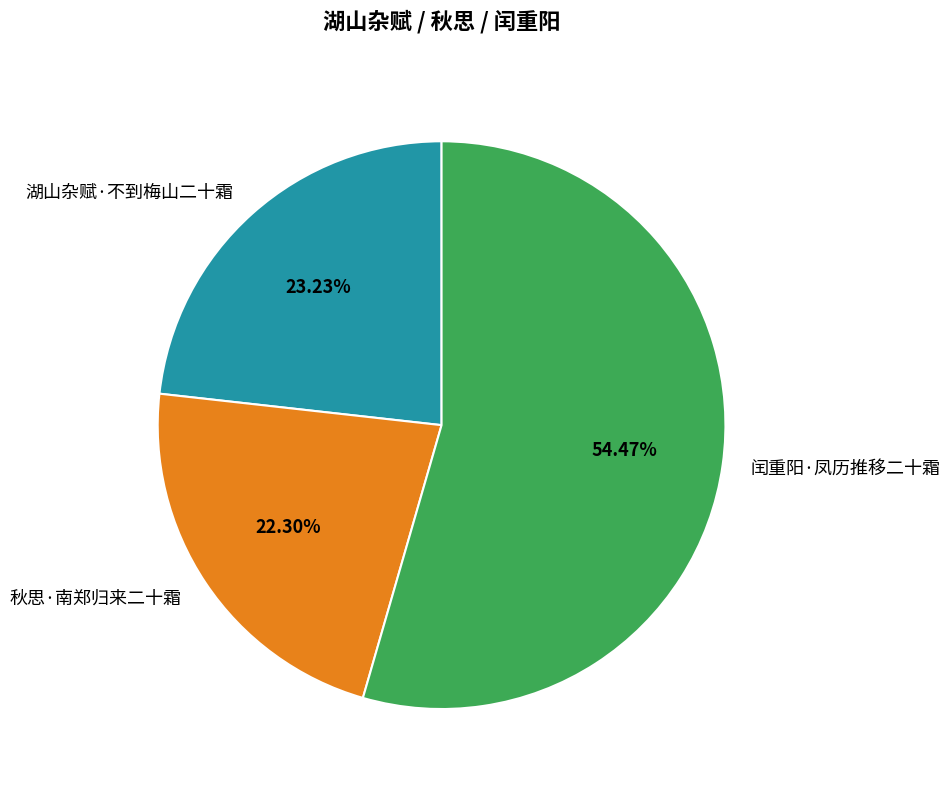

What percentage is the 闰重阳·凤历推移二十霜 slice, to the nearest percent?

54%